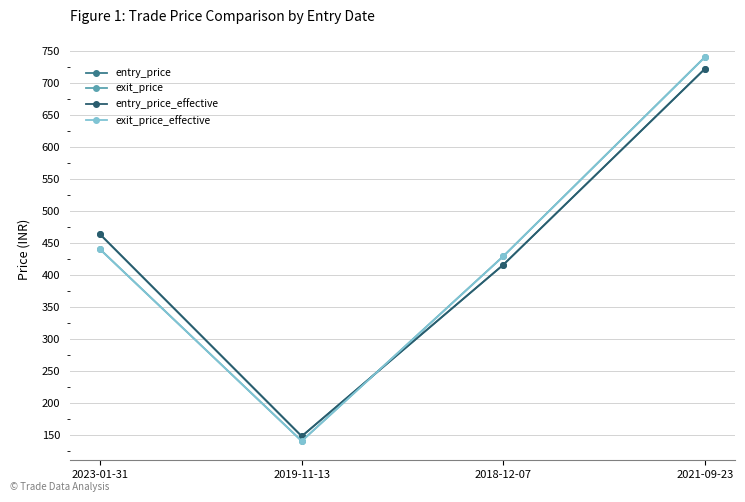

Which series ends up on top after the final intersection of exit_price_effective and entry_price_effective?

exit_price_effective